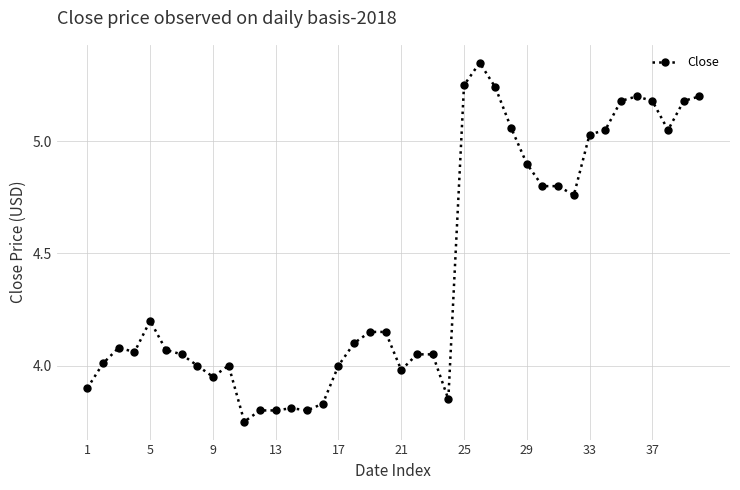

What is the difference between the maximum and minimum values?

1.6